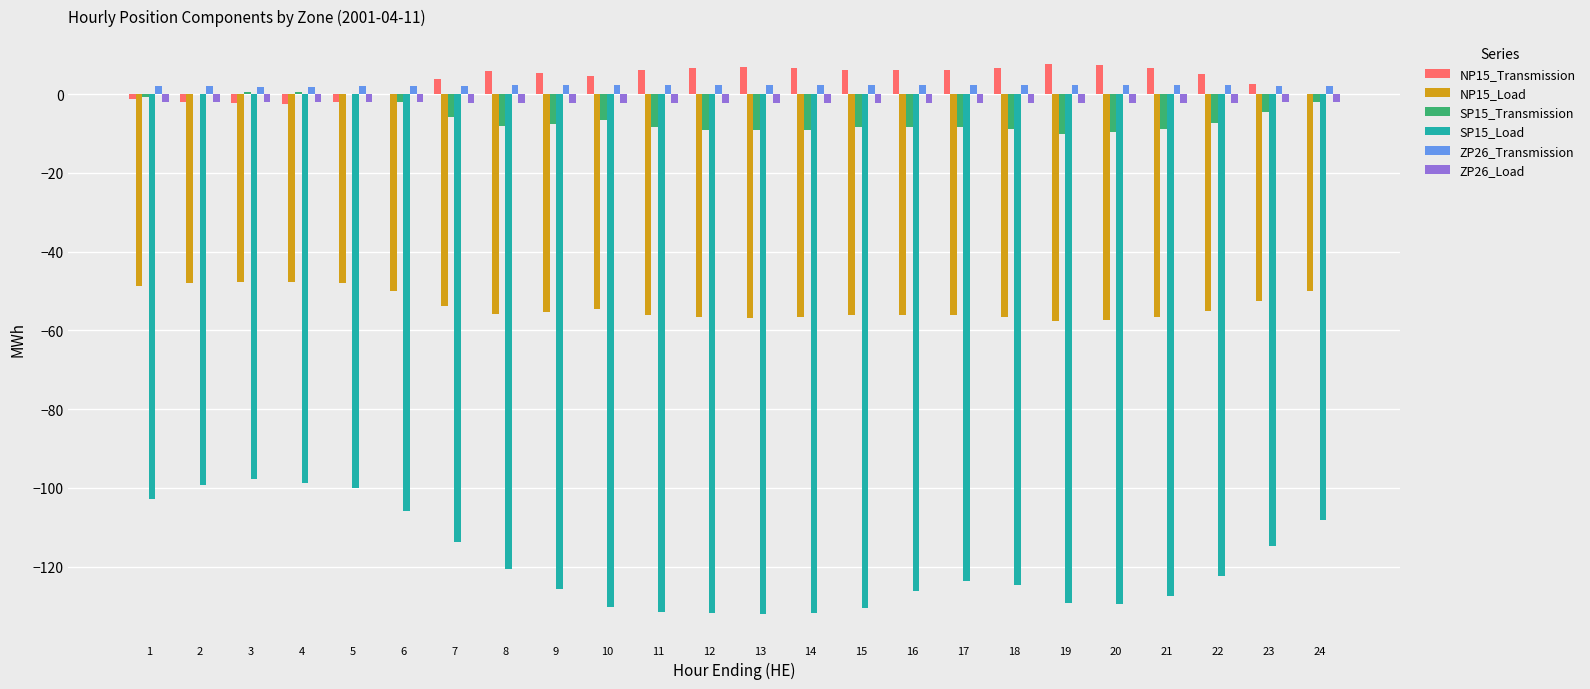

The value of SP15_Load at 12 is -131.7. True or false?

True